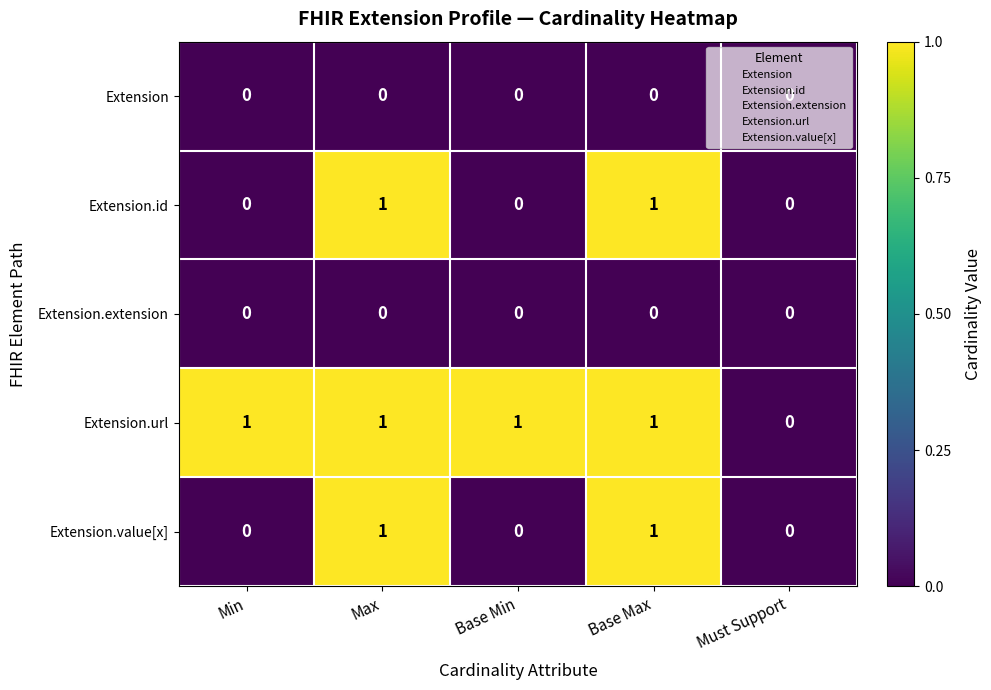

How many Extension.value[x] values are between 0 and 1?

5